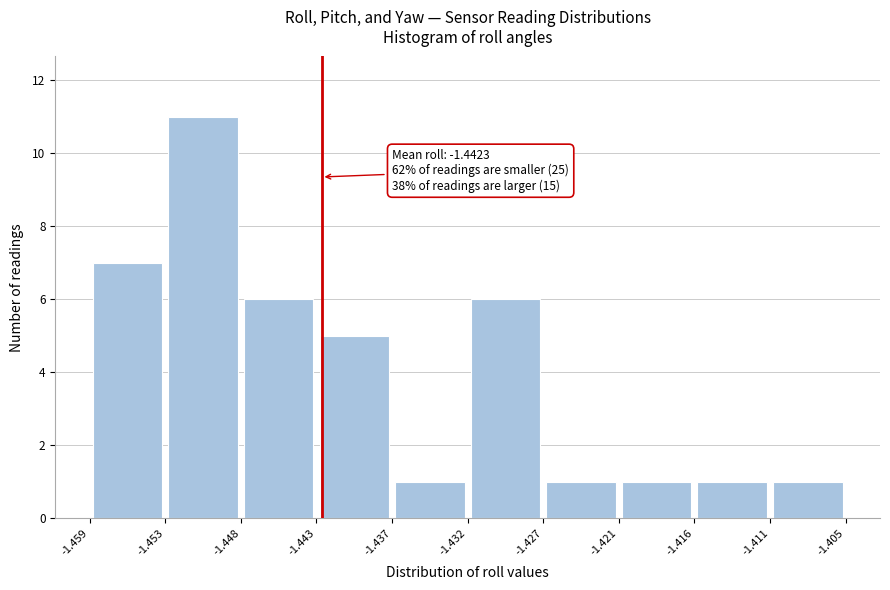

Which range on the x-axis has the tallest bar?

-1.453 to -1.448